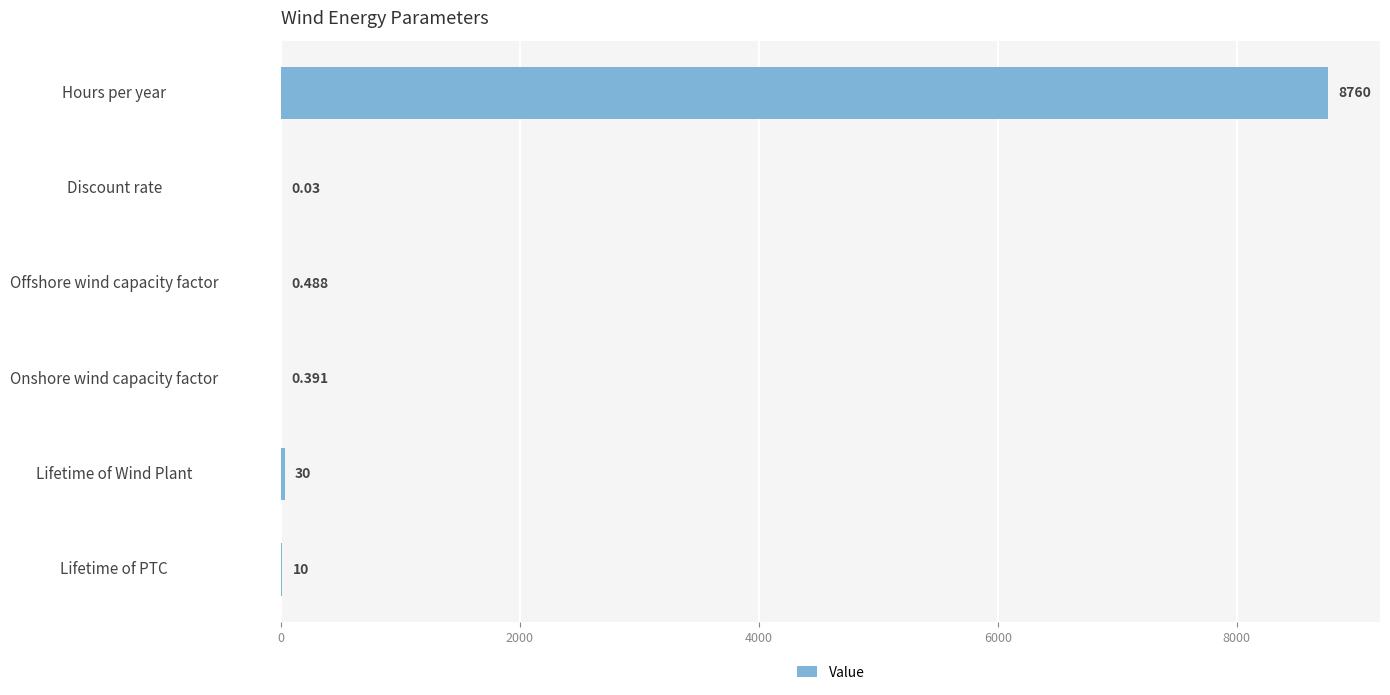

Where is the data nearest to the value 4380?

Lifetime of Wind Plant